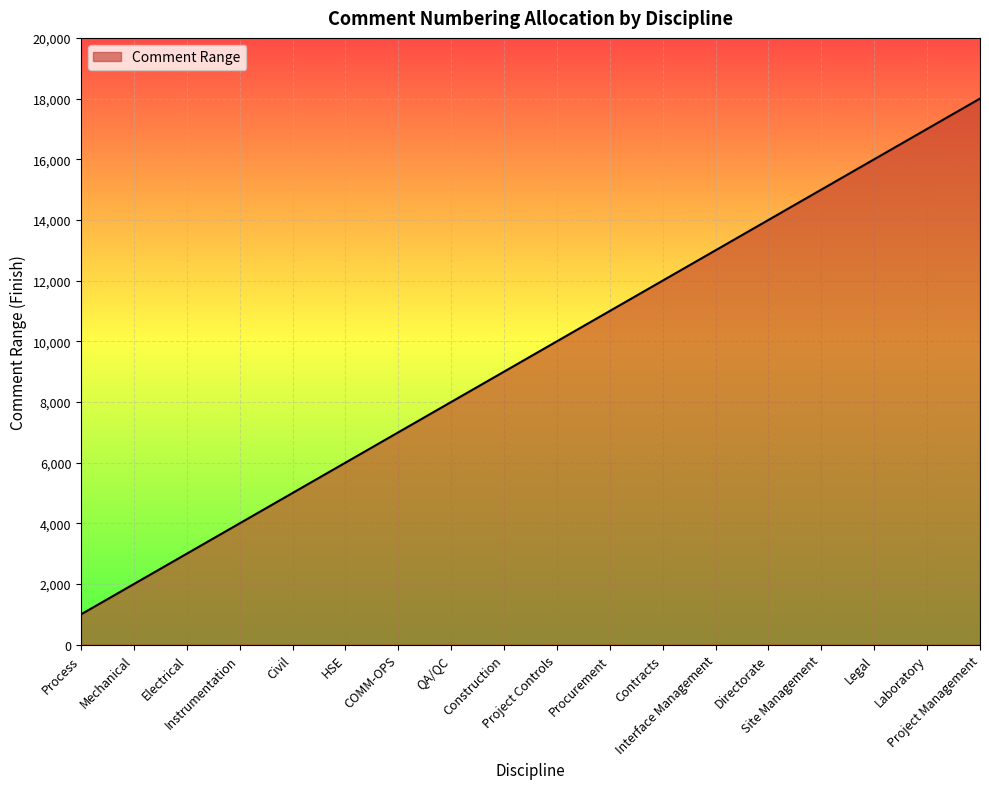

What is the difference between the maximum and minimum values?

17000